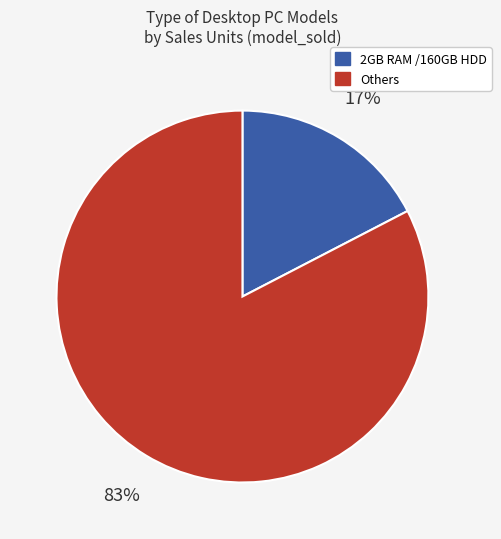

To the nearest percent, what is the average slice percentage?

50%